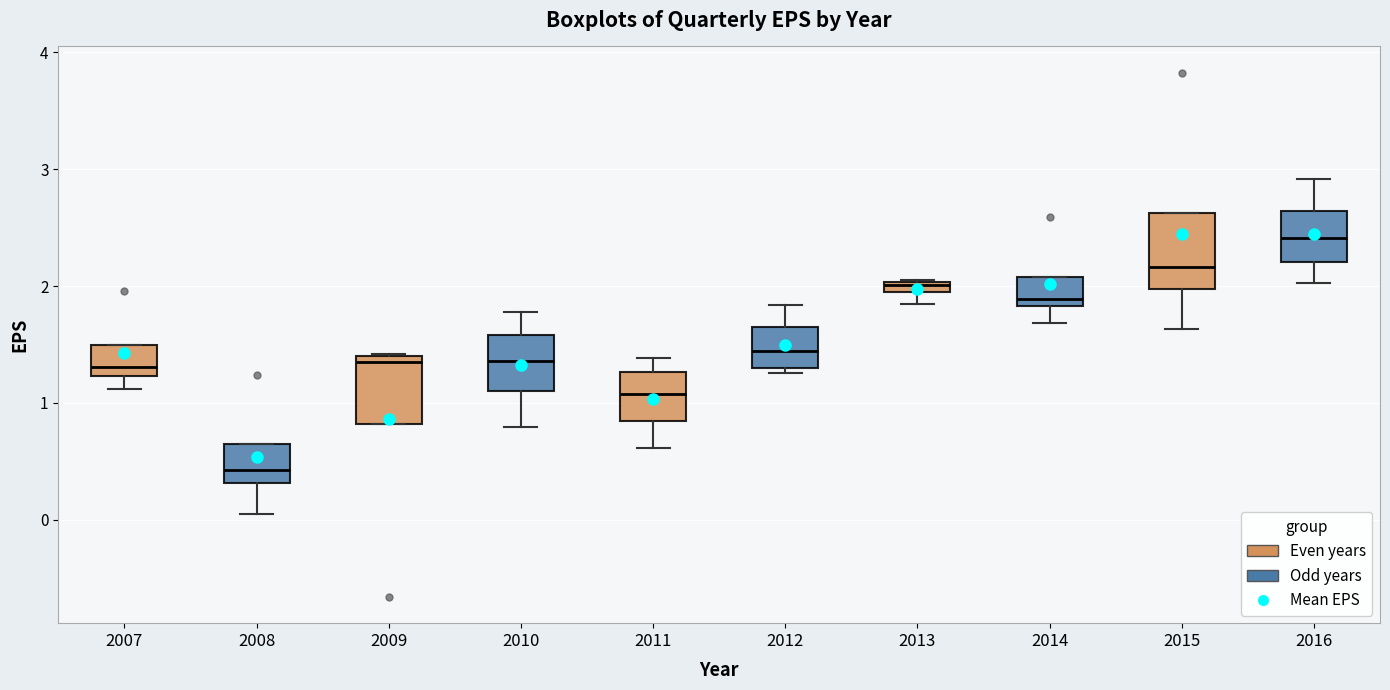

Where does the upper whisker of the box at x = 2012 end on the y-axis? The values are not printed on the chart, so give them approximately, as read against the axis.

1.8